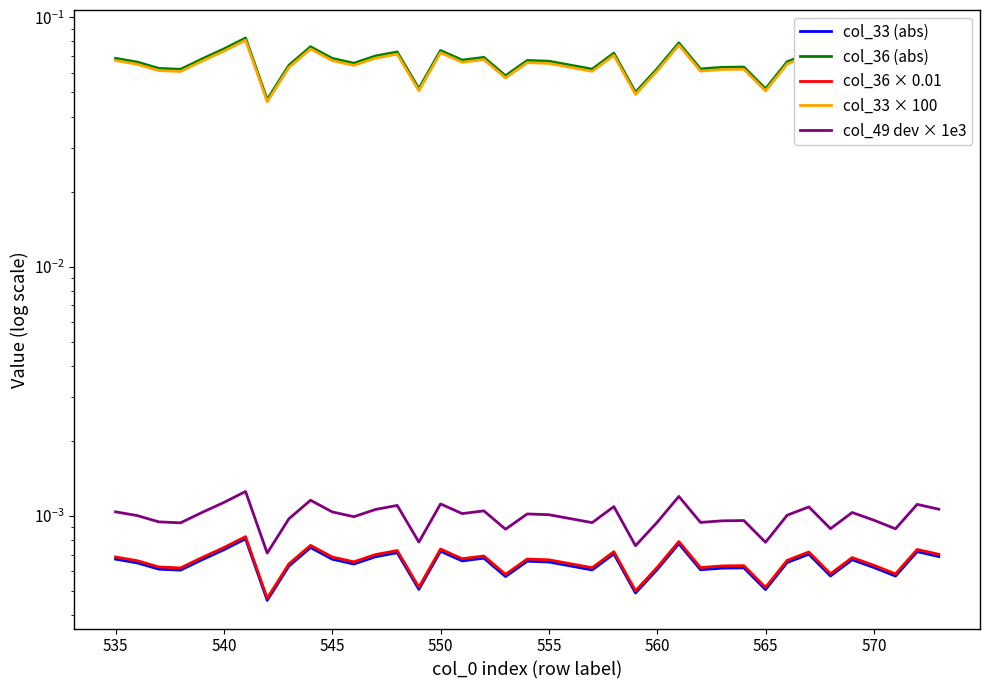

Reading right to left, list all the values displayed in this chart.

col_33 (abs): 0.0	0.0	0.0	0.0	0.0	0.0	0.0	0.0	0.0	0.0	0.0	0.0	0.0	0.0	0.0	0.0	0.0	0.0	0.0	0.0	0.0	0.0	0.0	0.0	0.0	0.0	0.0	0.0	0.0	0.0	0.0	0.0	0.0	0.0	0.0	0.0	0.0	0.0	0.0	0.0
col_36 (abs): 0.1	0.1	0.1	0.1	0.1	0.1	0.1	0.1	0.1	0.1	0.1	0.1	0.1	0.1	0.1	0.1	0.1	0.1	0.1	0.1	0.1	0.1	0.1	0.1	0.1	0.1	0.1	0.1	0.1	0.1	0.1	0.1	0.0	0.1	0.1	0.1	0.1	0.1	0.1	0.1
col_36 × 0.01: 0.0	0.0	0.0	0.0	0.0	0.0	0.0	0.0	0.0	0.0	0.0	0.0	0.0	0.0	0.0	0.0	0.0	0.0	0.0	0.0	0.0	0.0	0.0	0.0	0.0	0.0	0.0	0.0	0.0	0.0	0.0	0.0	0.0	0.0	0.0	0.0	0.0	0.0	0.0	0.0
col_33 × 100: 0.1	0.1	0.1	0.1	0.1	0.1	0.1	0.1	0.1	0.1	0.1	0.1	0.1	0.1	0.1	0.0	0.1	0.1	0.1	0.1	0.1	0.1	0.1	0.1	0.1	0.1	0.1	0.1	0.1	0.1	0.1	0.1	0.0	0.1	0.1	0.1	0.1	0.1	0.1	0.1
col_49 dev × 1e3: 0.0	0.0	0.0	0.0	0.0	0.0	0.0	0.0	0.0	0.0	0.0	0.0	0.0	0.0	0.0	0.0	0.0	0.0	0.0	0.0	0.0	0.0	0.0	0.0	0.0	0.0	0.0	0.0	0.0	0.0	0.0	0.0	0.0	0.0	0.0	0.0	0.0	0.0	0.0	0.0